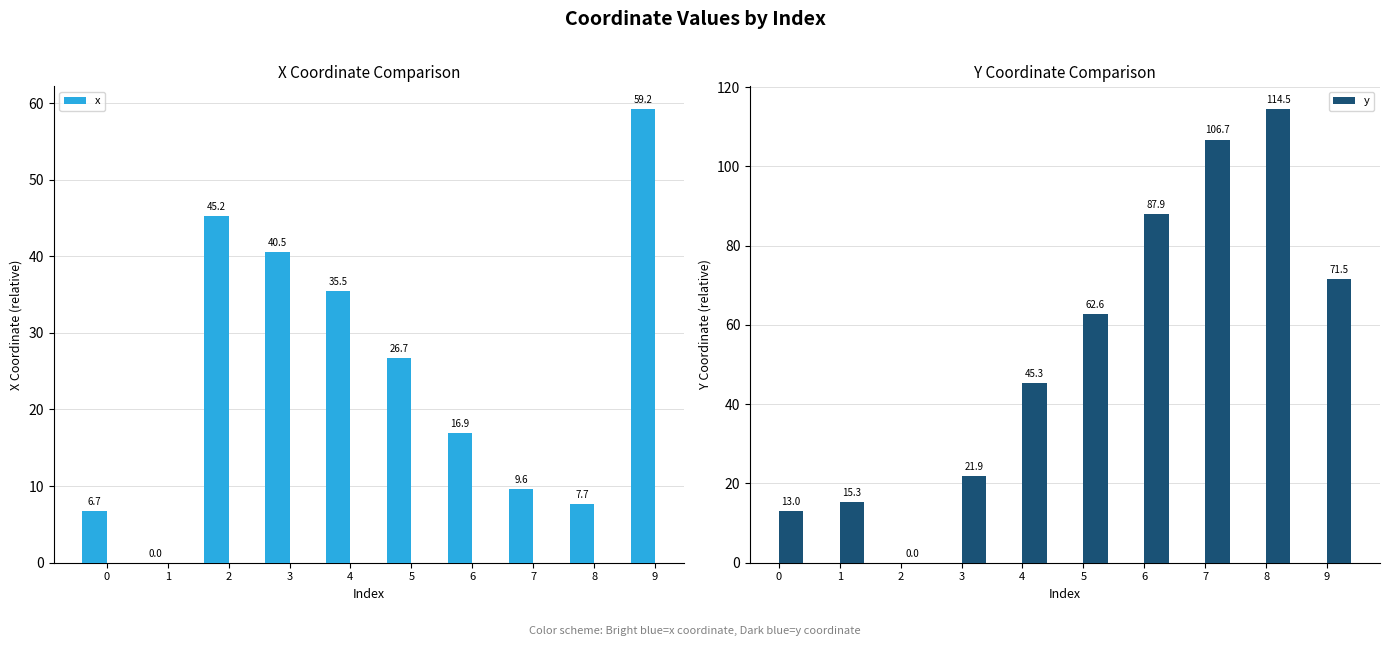

Does the chart contain stacked bars?

No